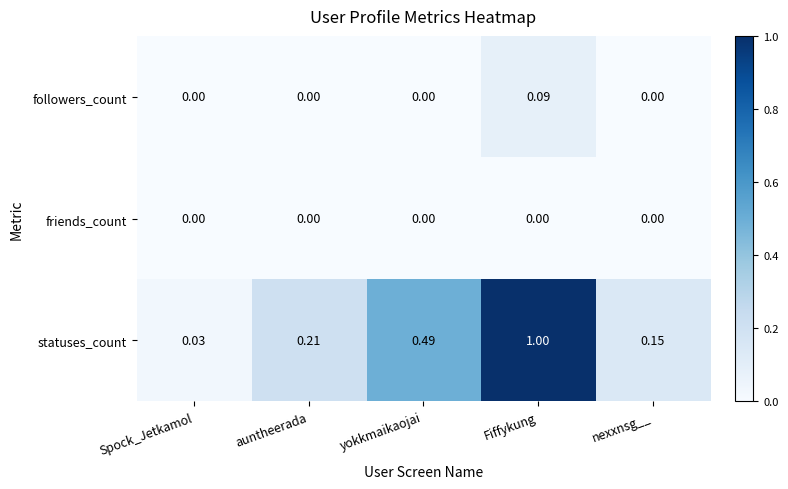

At which category is the sum across all series the highest?

Fiffykung